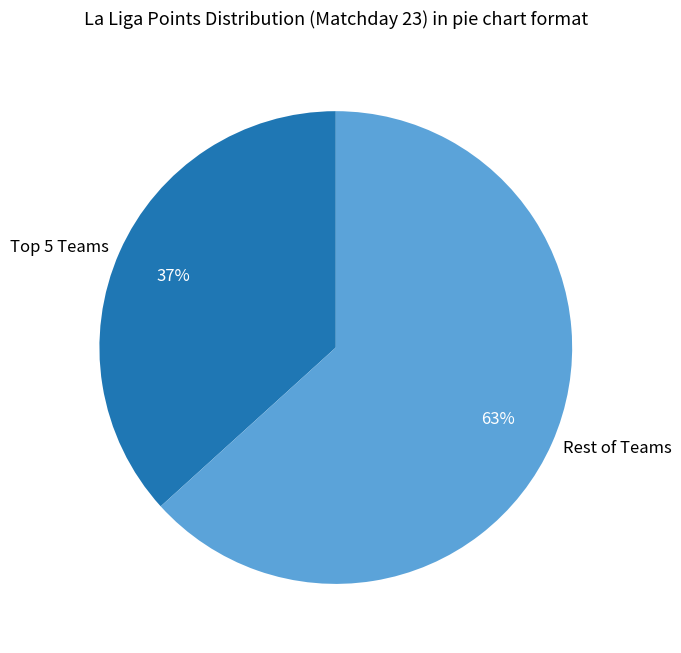

What is the largest slice in the pie chart?

Rest of Teams